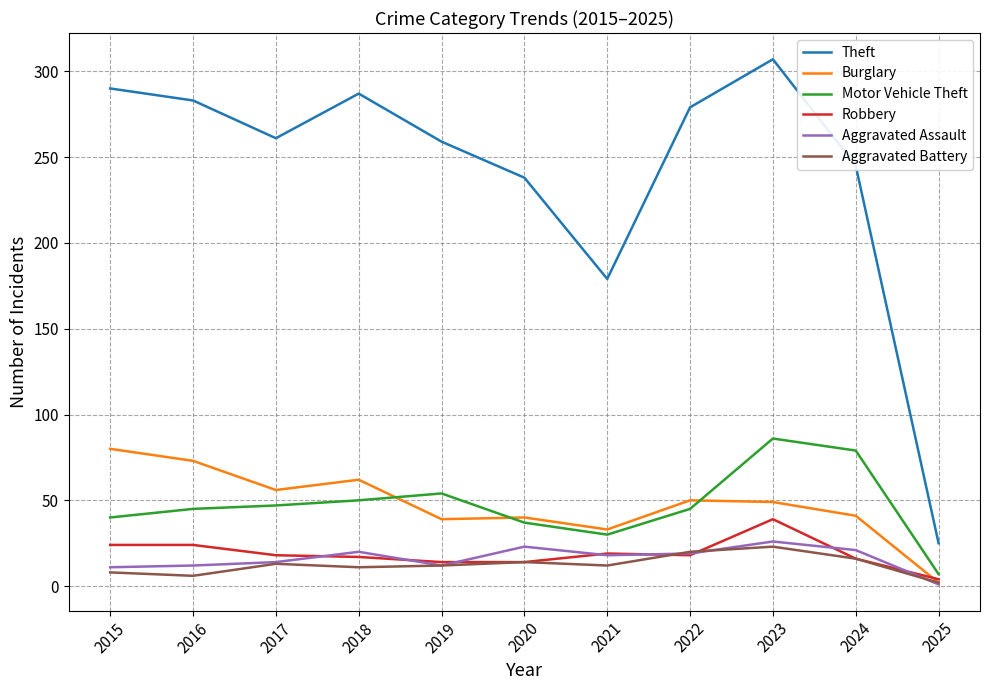

The Theft series shows 374 at 2022. True or false?

False